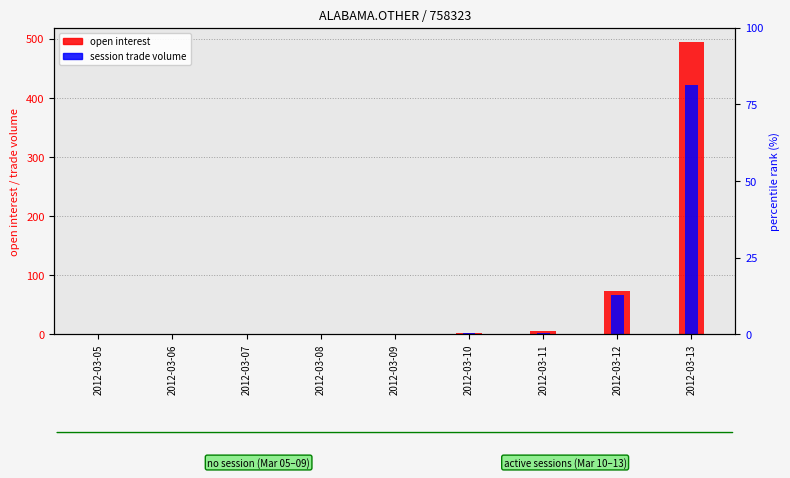

What is the approximate value of open interest at 2012-03-11?

6